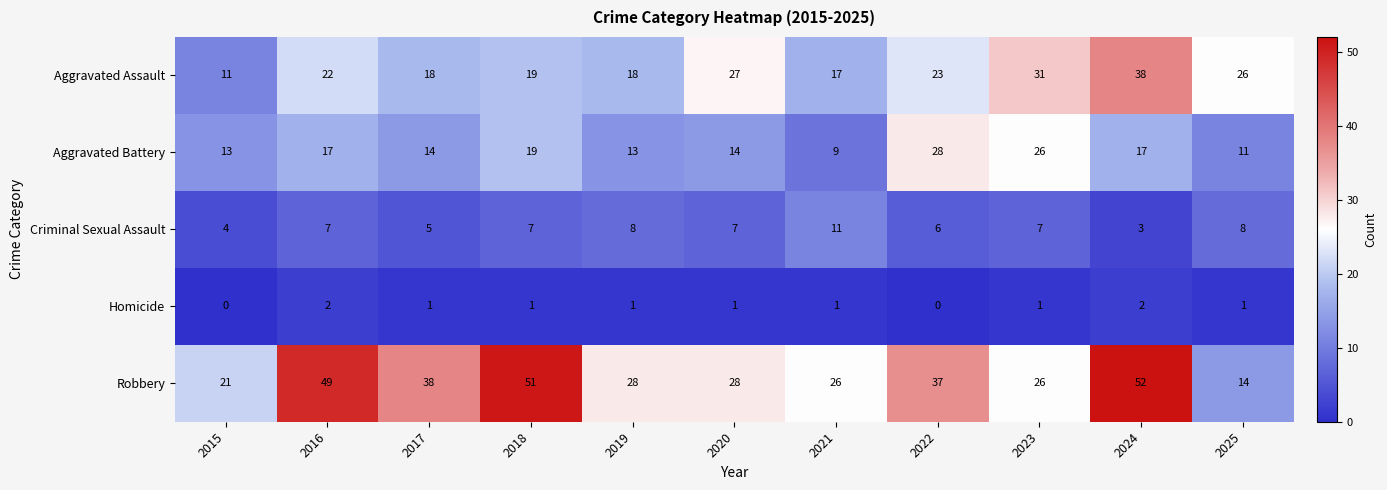

Rank the series by their average value, from highest to lowest.

Robbery, Aggravated Assault, Aggravated Battery, Criminal Sexual Assault, Homicide